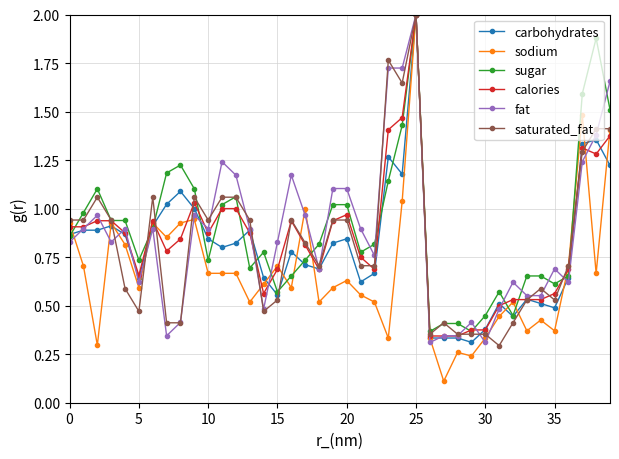

Which series has the largest range (max minus min)?

sodium